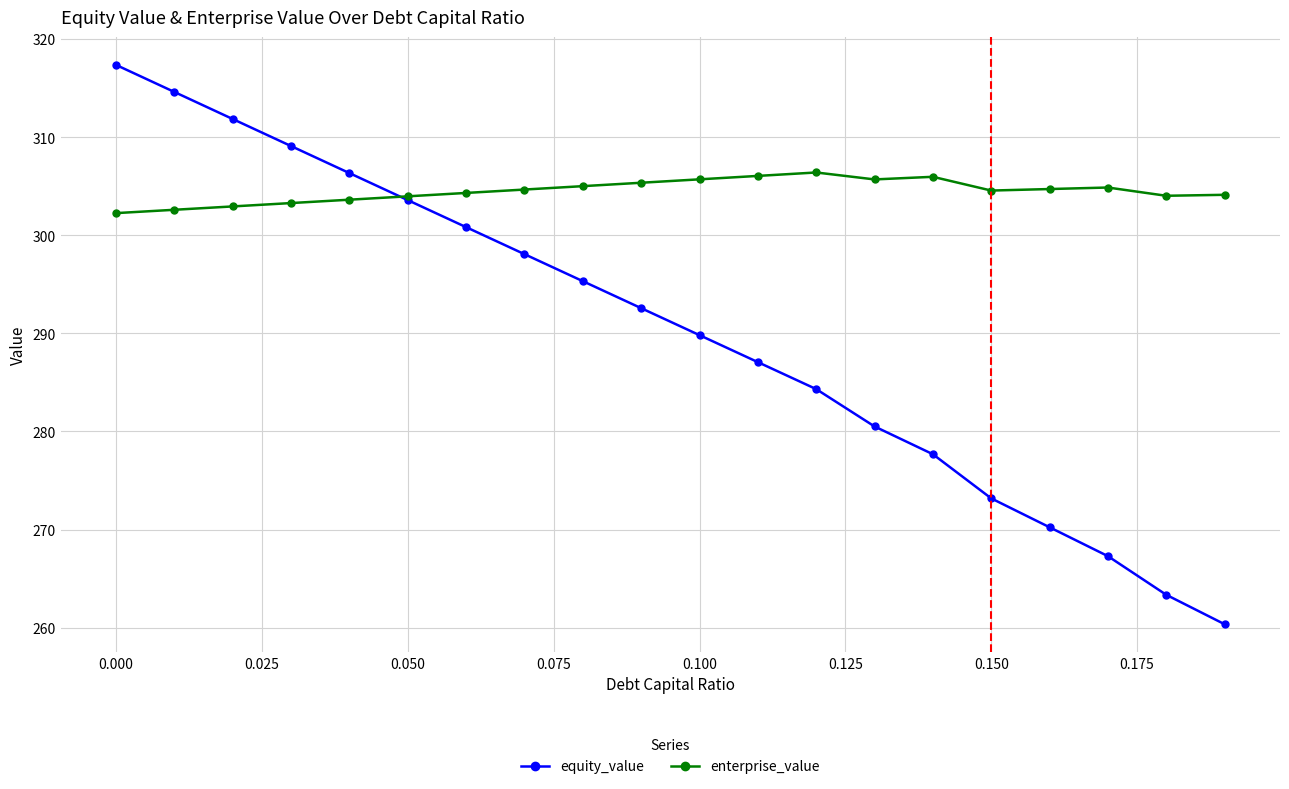

True or false: enterprise_value has more than 0 points higher than both neighbors.

True